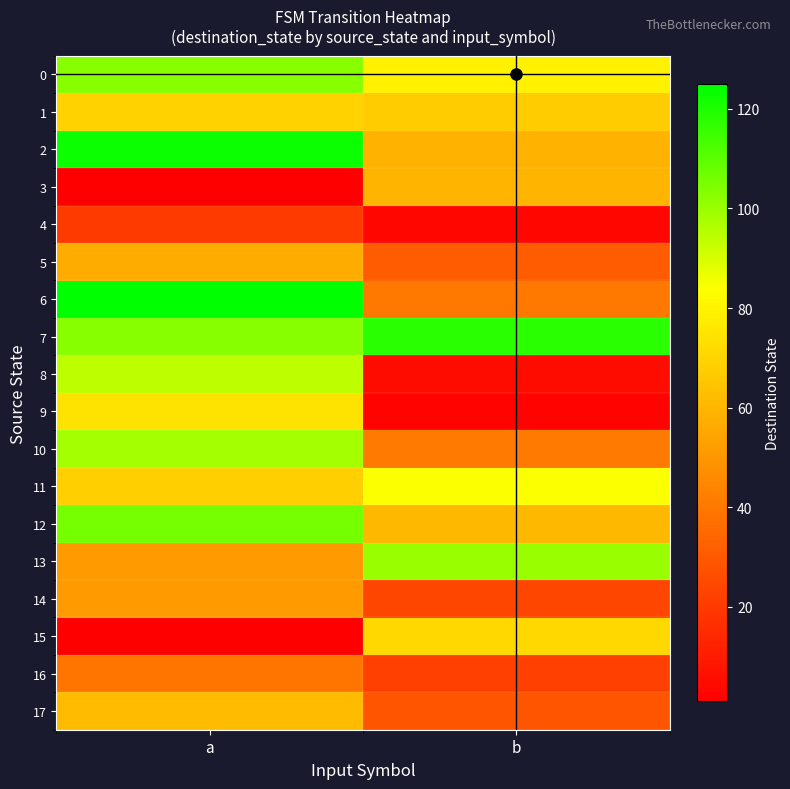

What is the spread (max minus min) of values at a?

124